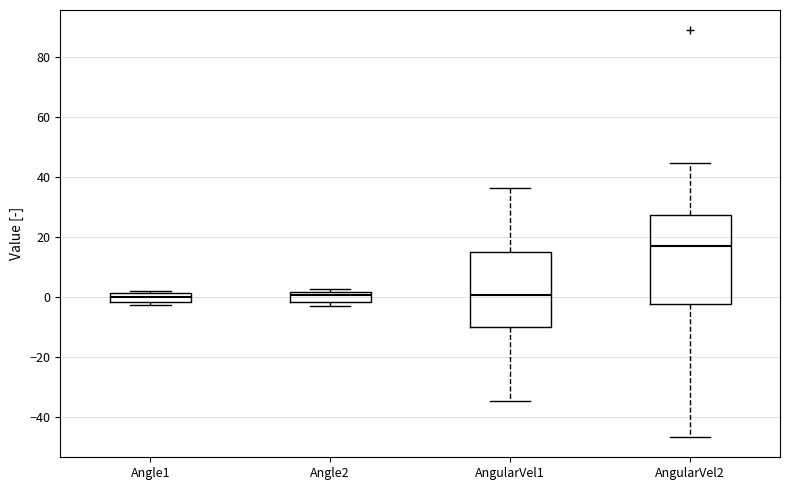

Where does the upper whisker of the box for AngularVel2 end on the y-axis? The values are not printed on the chart, so give them approximately, as read against the axis.

44